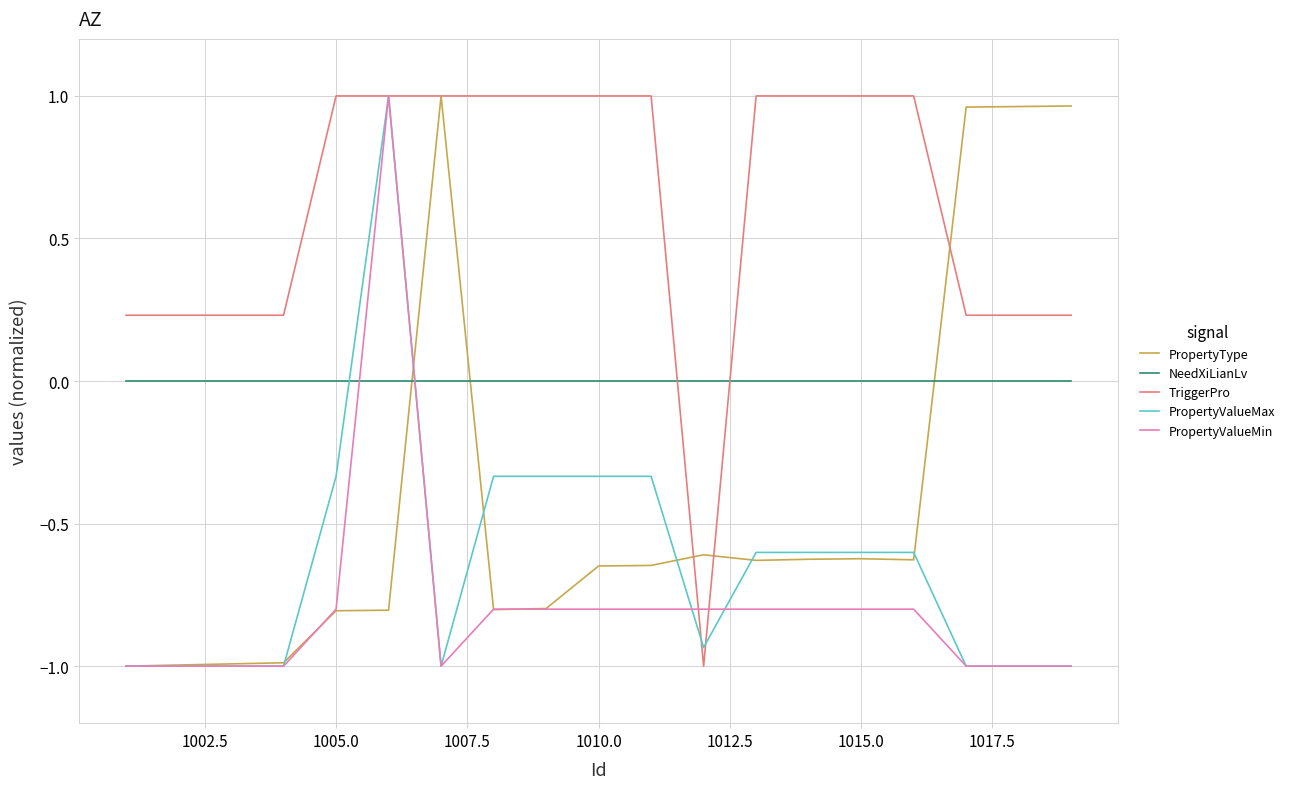

Which series has the largest total across all categories?

TriggerPro